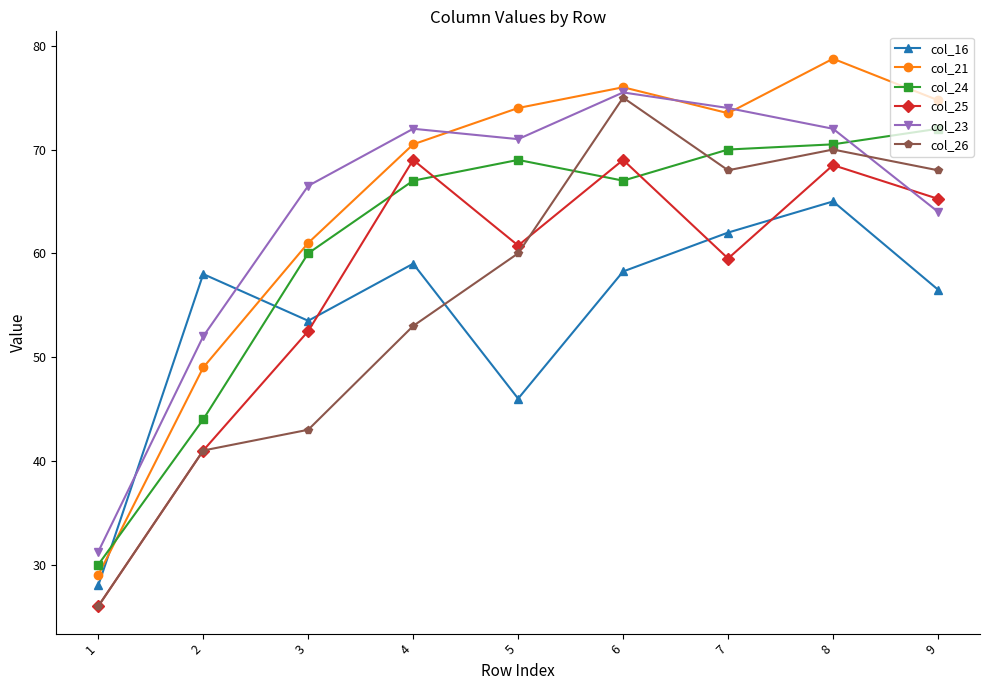

What is the value of the col_23 point at the 3rd from the left?

66.5